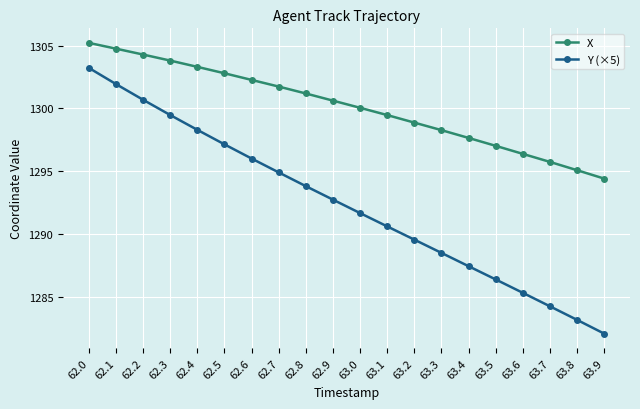

What are all the series names shown in the legend?

X, Y (×5)